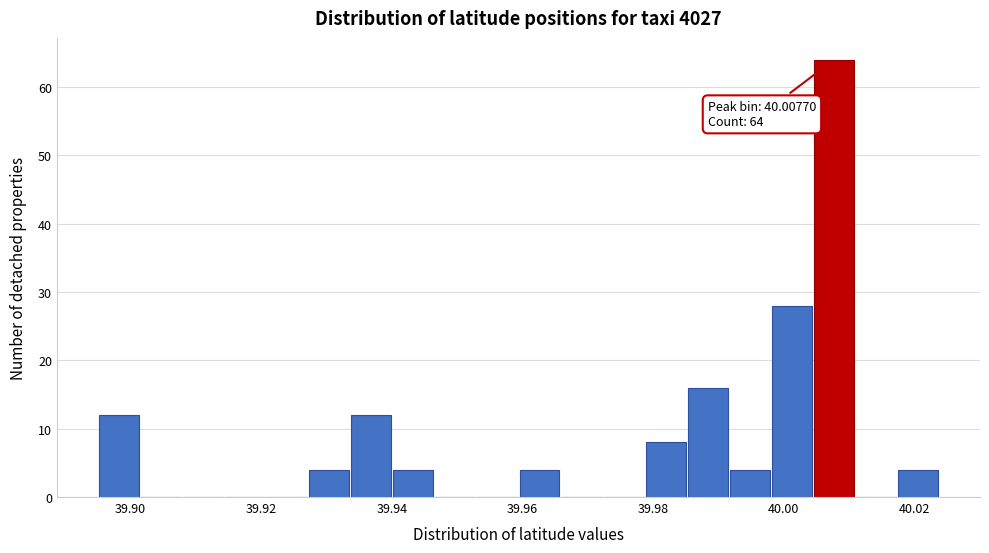

Read against the x-axis, roughly where is the centre of the tallest bar?

40.008